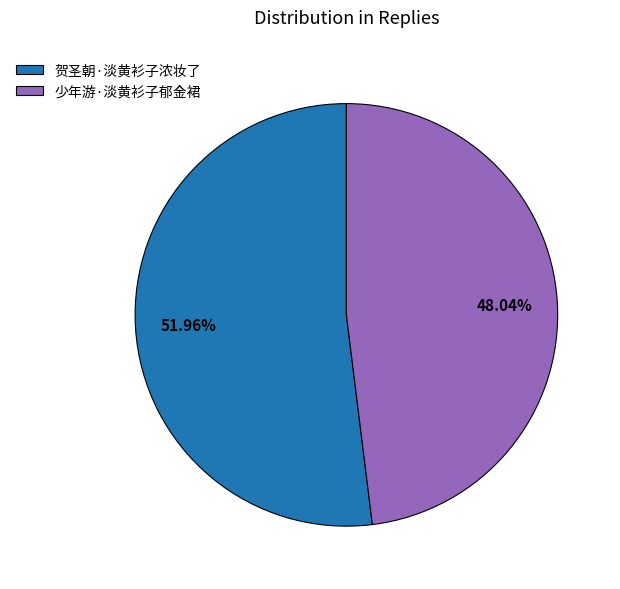

How many slices are in this pie chart?

2